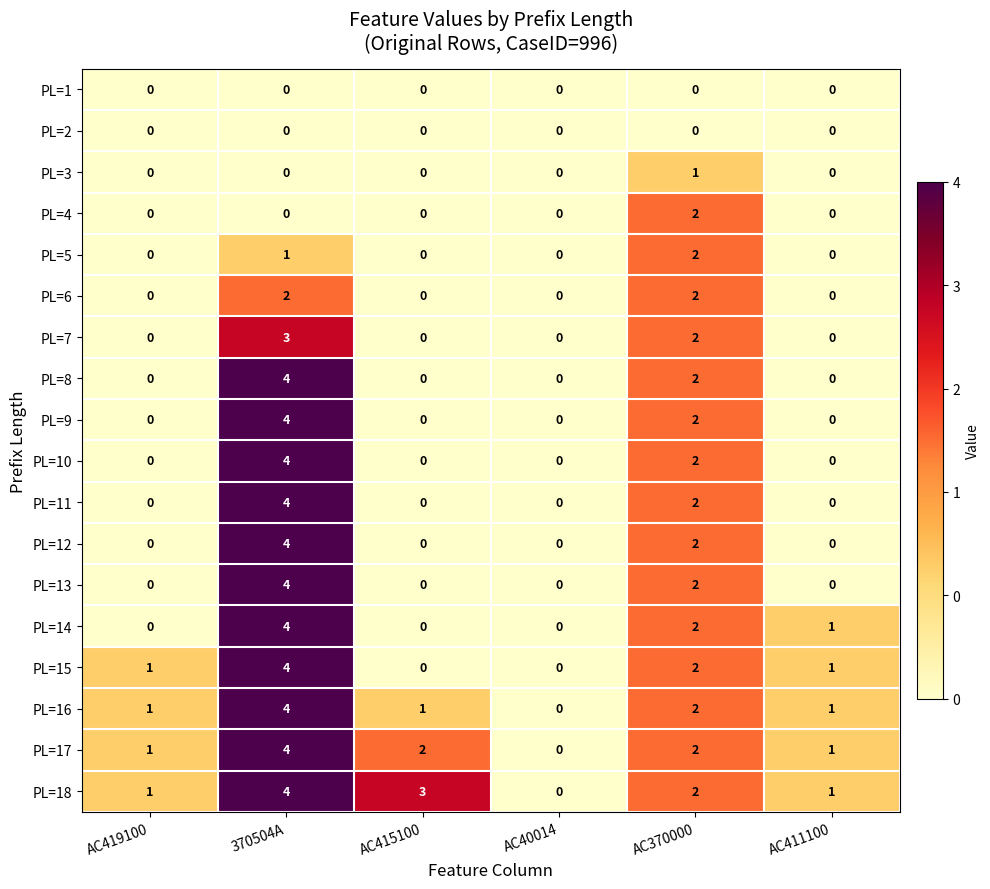

What is the maximum value for PL=8?

4